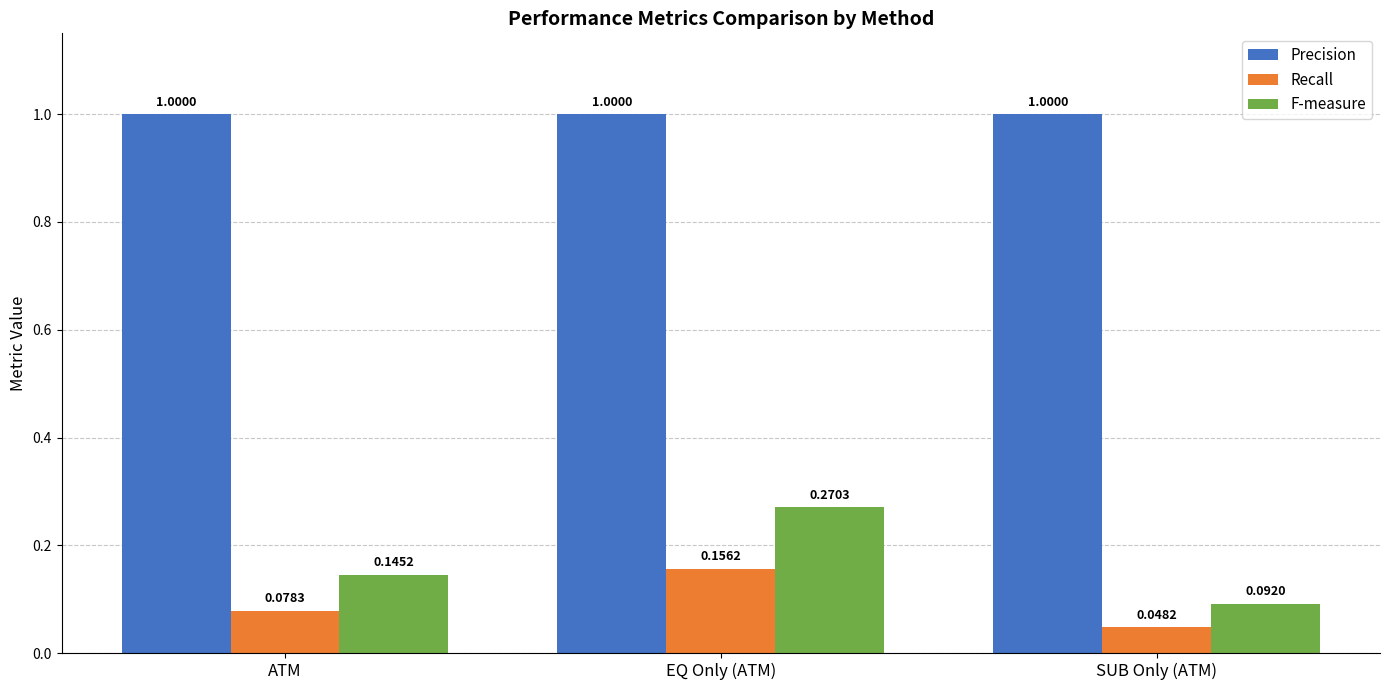

Rank the series at ATM from lowest to highest value.

Recall, F-measure, Precision